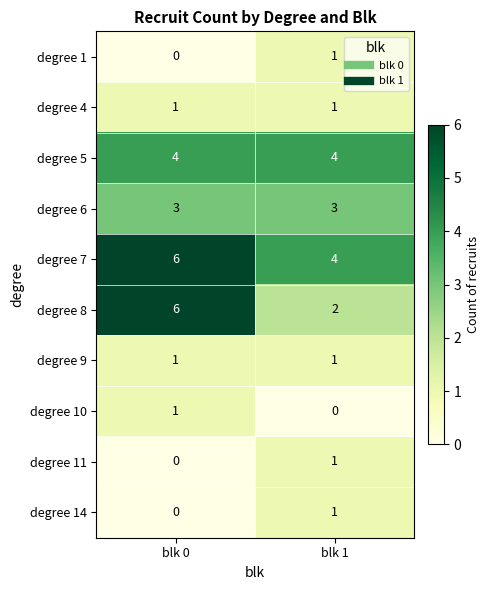

Which series has the widest spread of values?

degree 8